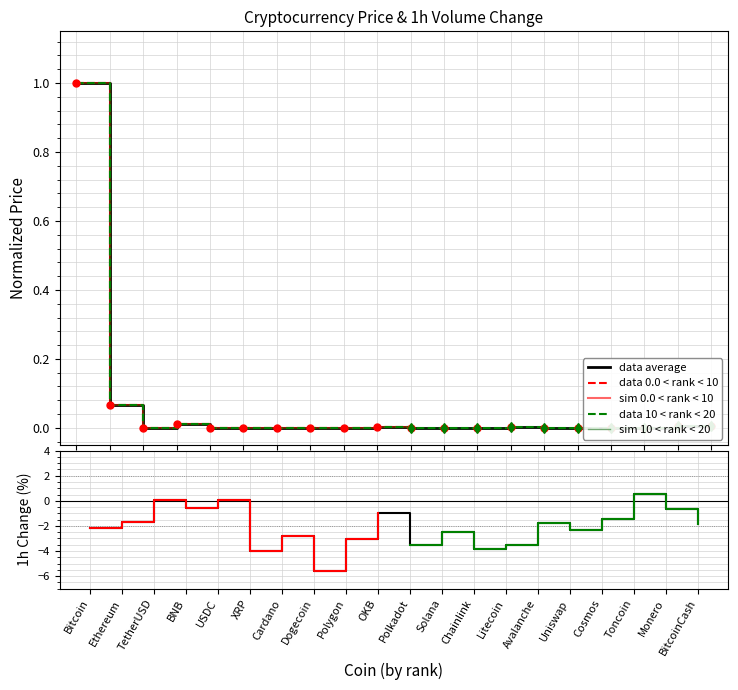

At how many categories does at least one series exceed -4?

20